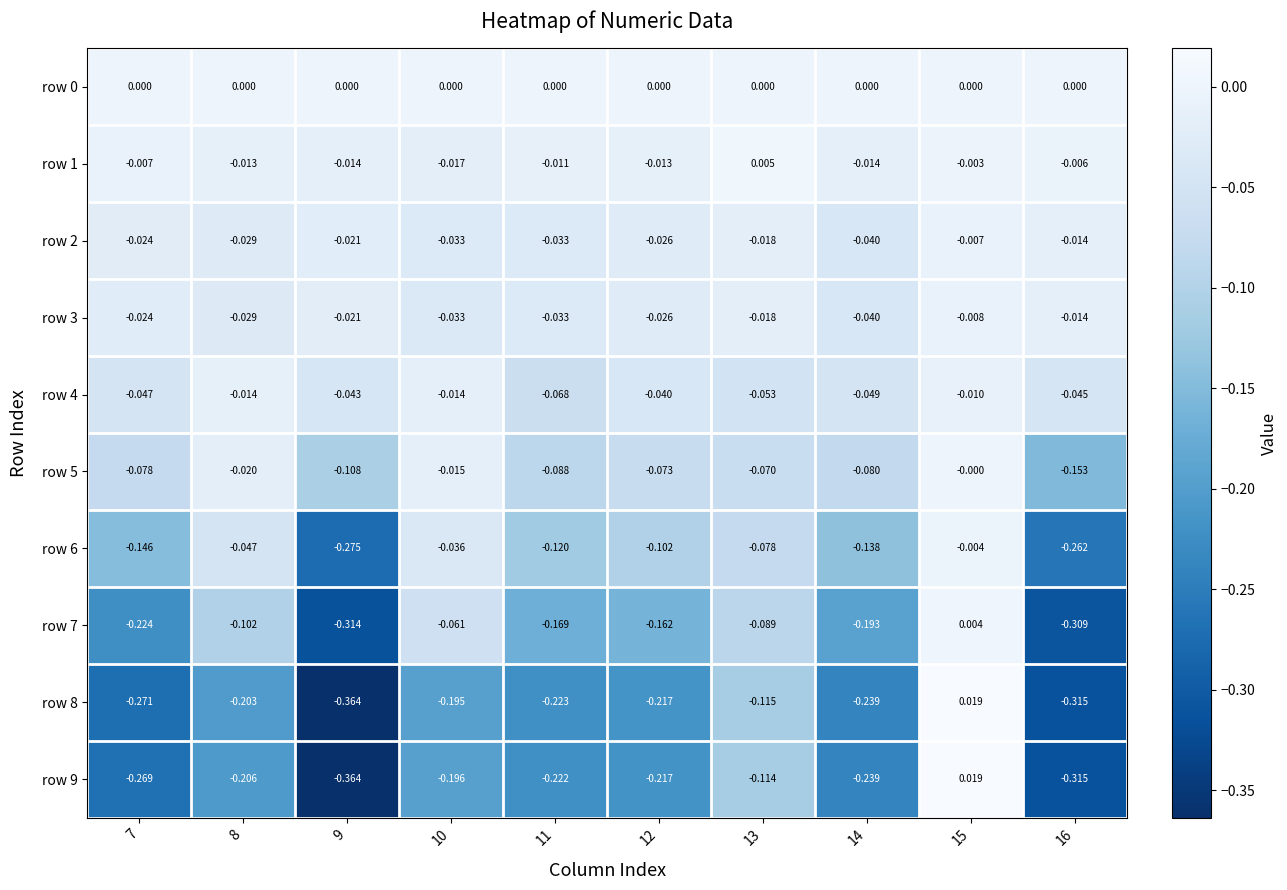

Is the value of row 5 at 7 greater than the value of row 8 at 7?

Yes